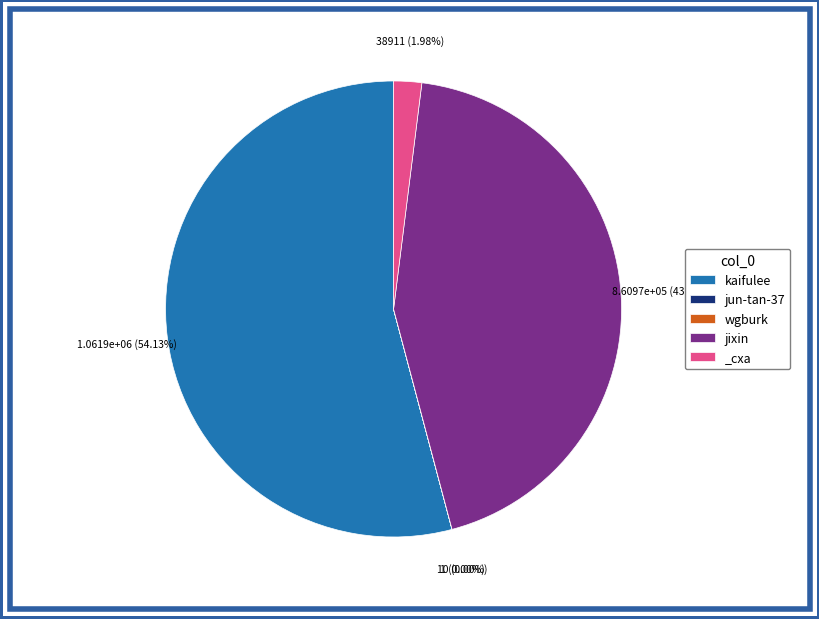

Which slice is the largest?

kaifulee